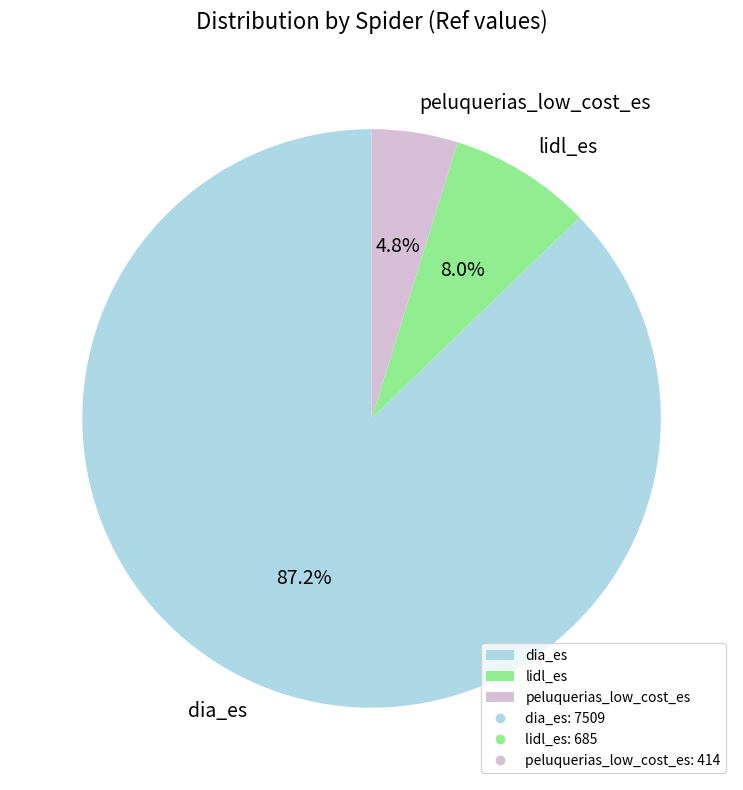

Between lidl_es and dia_es, which is larger?

dia_es